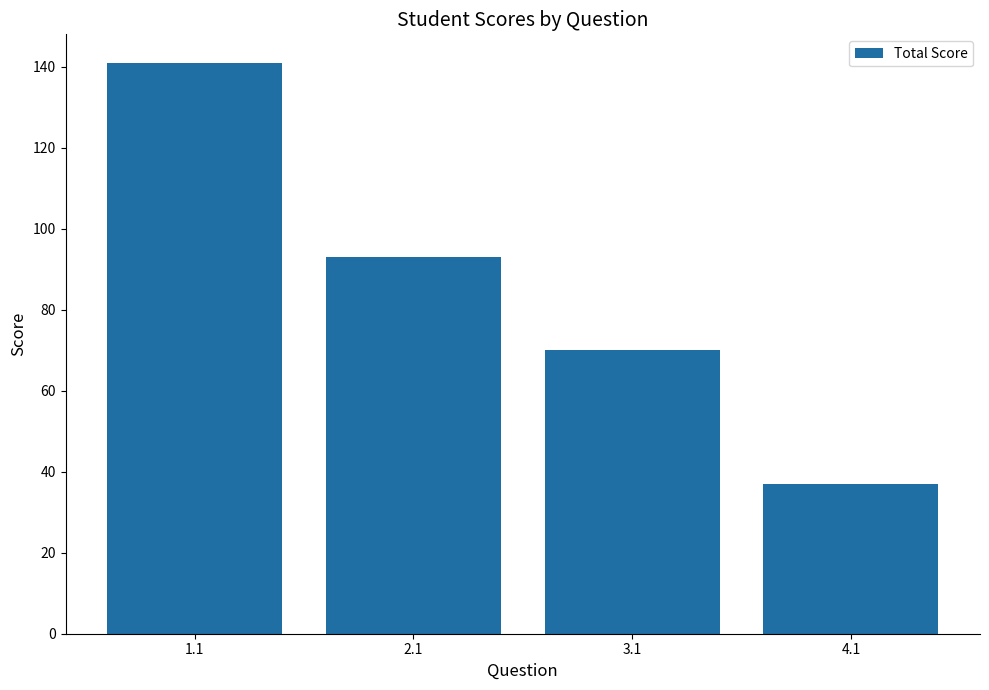

Reading left to right, transcribe all the data shown in this chart.

141	93	70	37